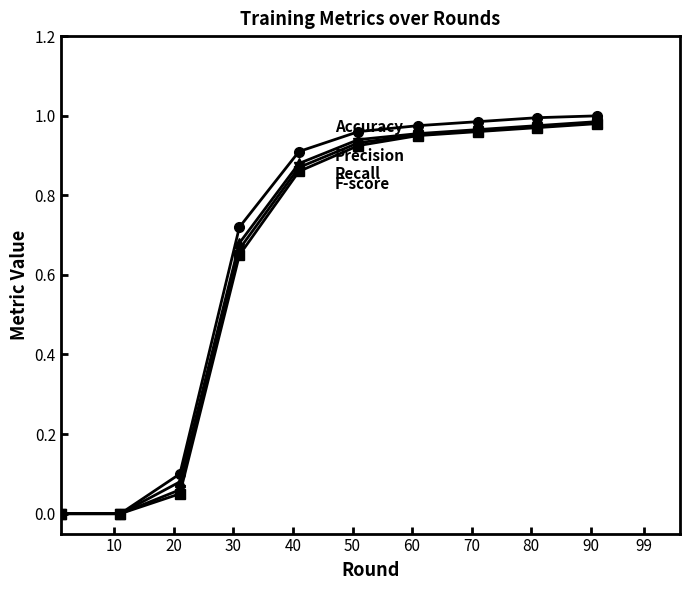

True or false: Recall has a value of 0.1 at 30.

False